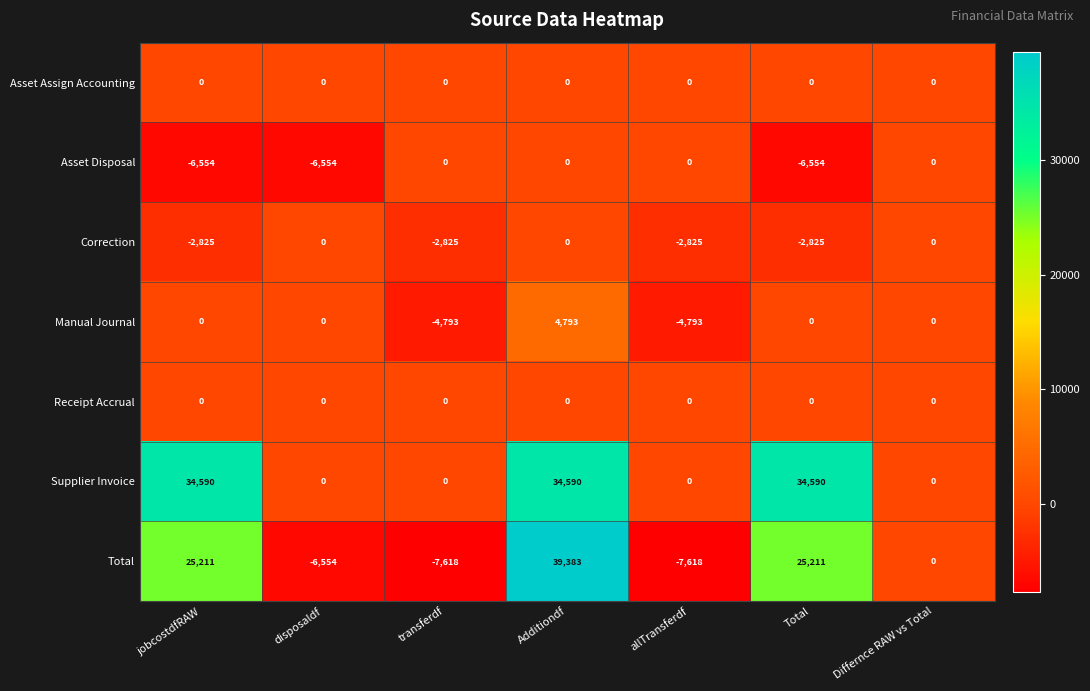

How many data points does each series have?

7